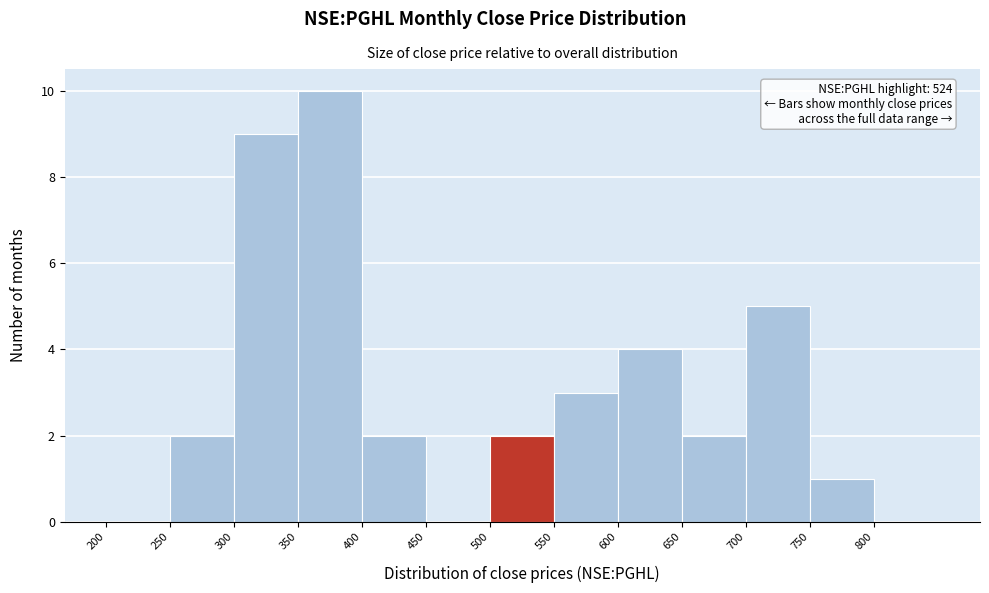

Over which range of the x-axis is the bar tallest?

350 to 400